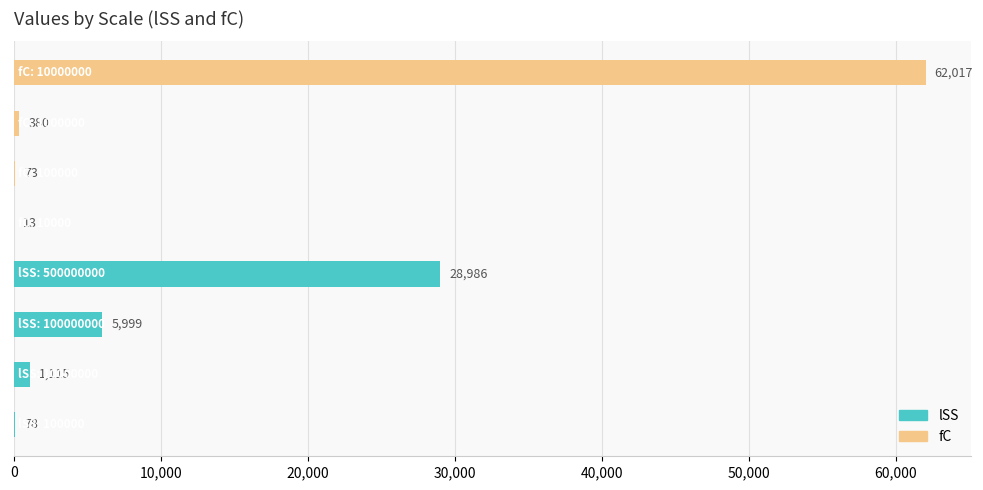

At how many categories does at least one series exceed 53844?

1